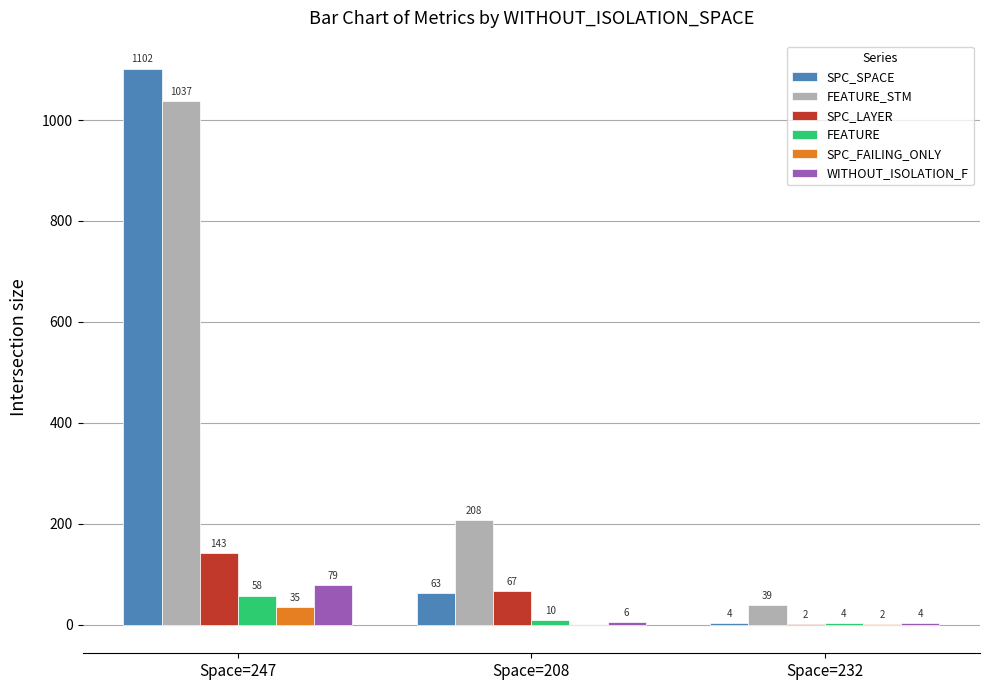

Is the value of FEATURE at Space=247 greater than the value of SPC_LAYER at Space=247?

No